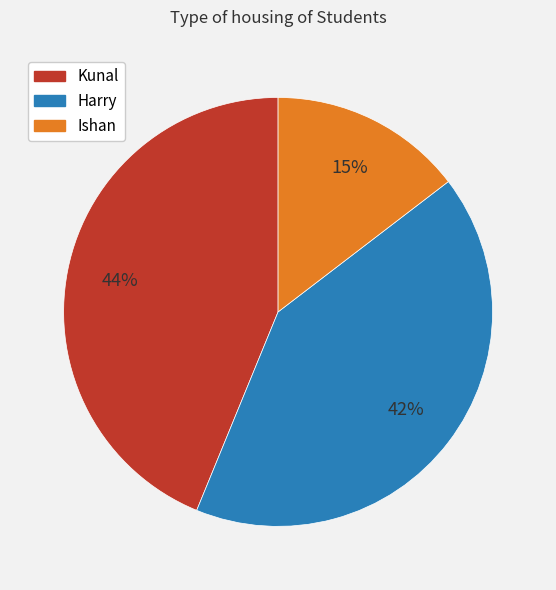

What is the smallest slice in the pie chart?

Ishan